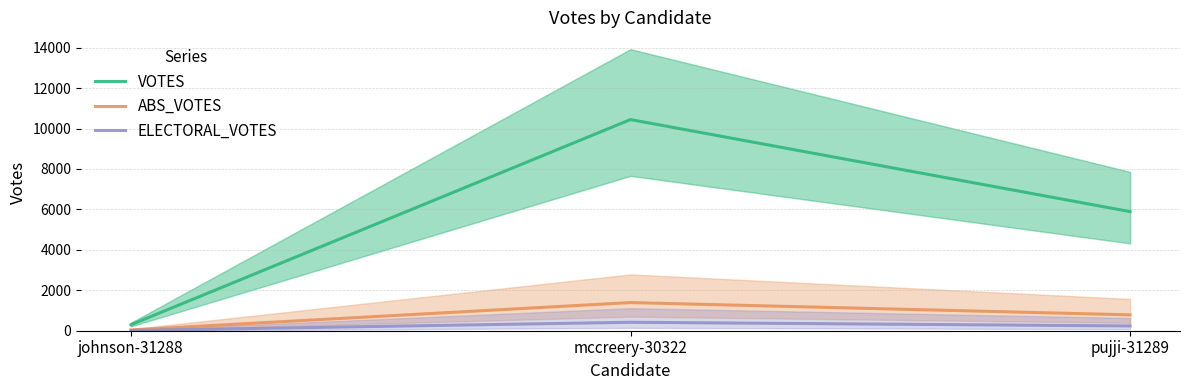

How many data points in ELECTORAL_VOTES are less than 235?

1